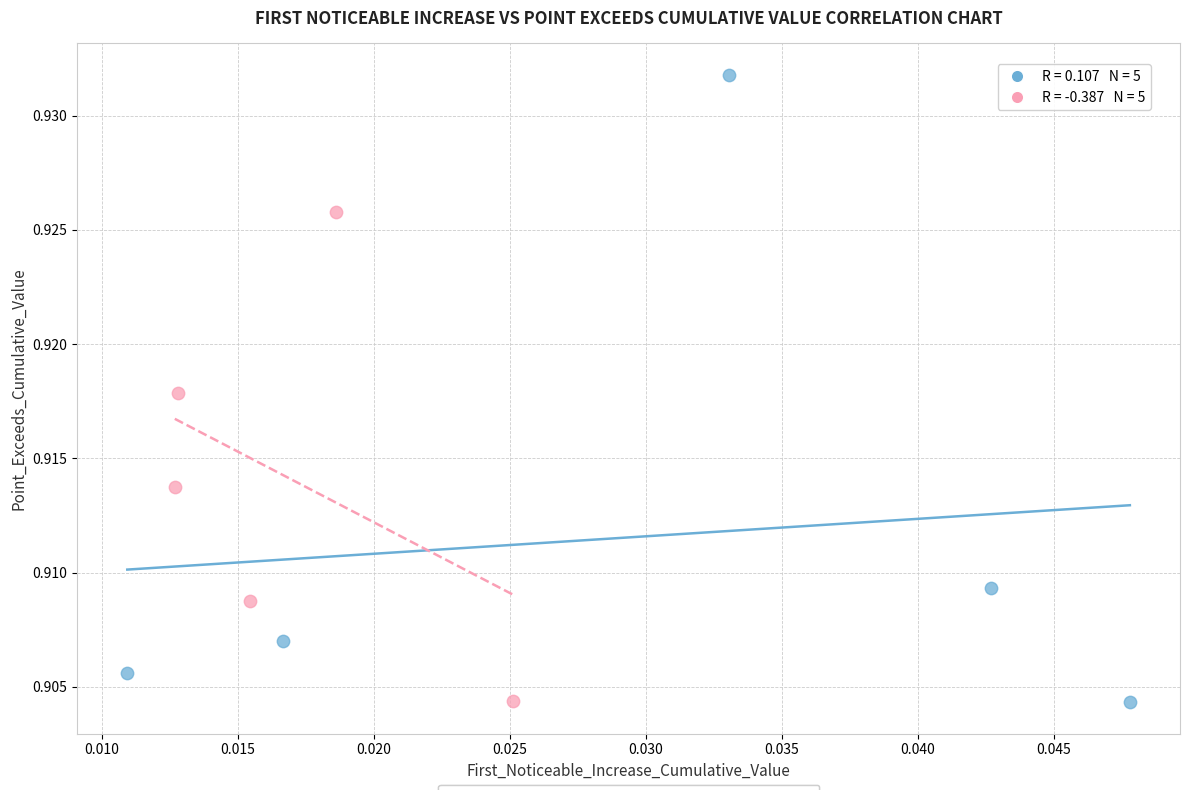

Which series has the largest Y range (max minus min)?

First_Noticeable_Increase